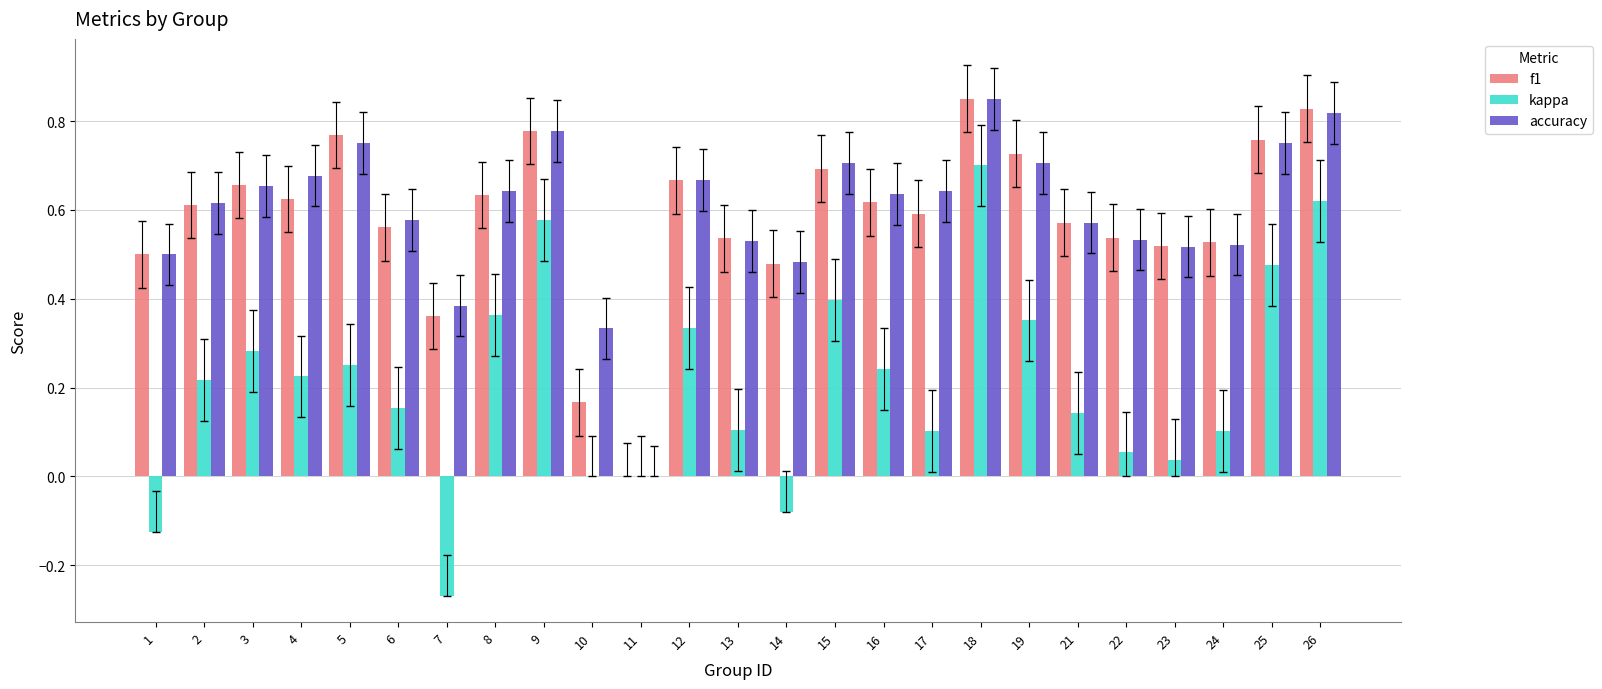

Does the chart contain stacked bars?

No